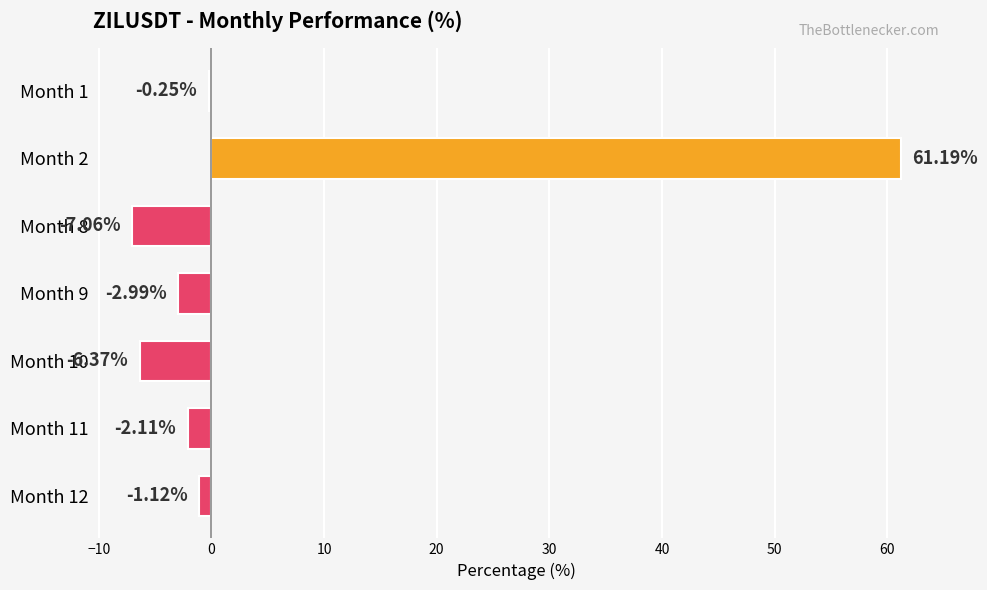

What is the change in value from Month 1 to Month 12?

-0.9